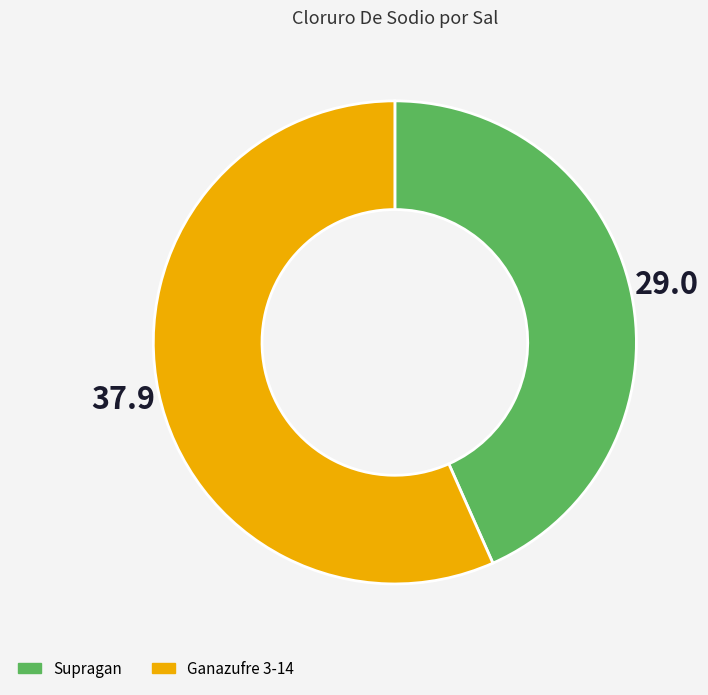

Which has a higher value, Ganazufre 3-14 or Supragan?

Ganazufre 3-14